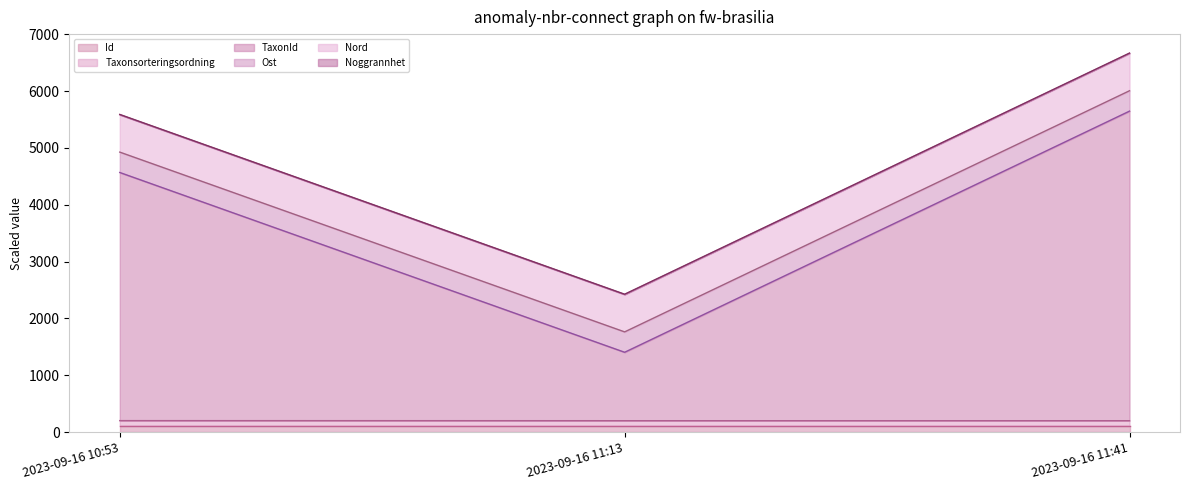

At which category does the chart reach its minimum across all series?

2023-09-16 11:13